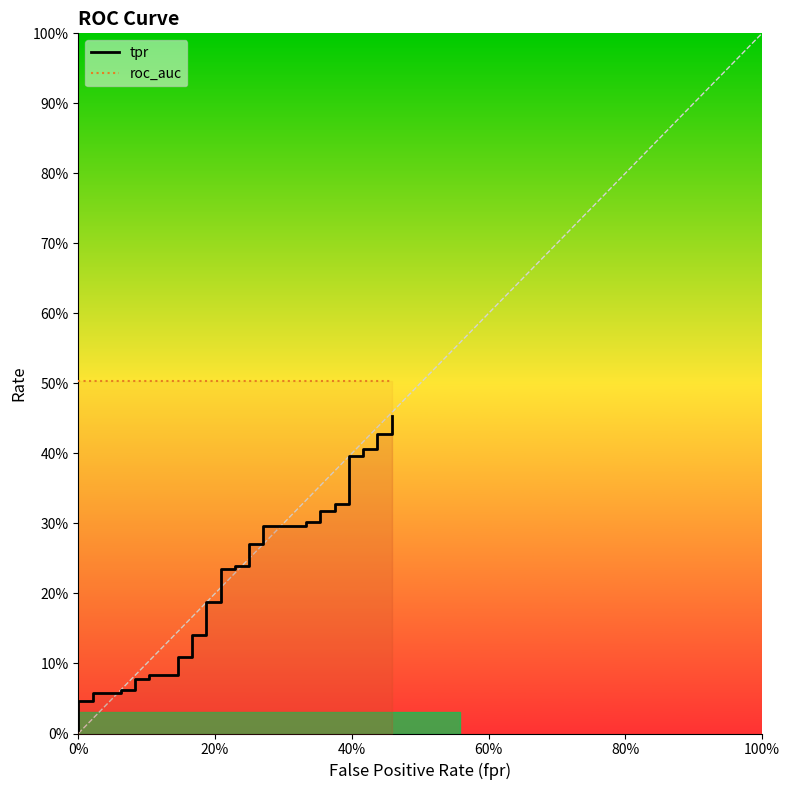

What are all the series names shown in the legend?

tpr, roc_auc